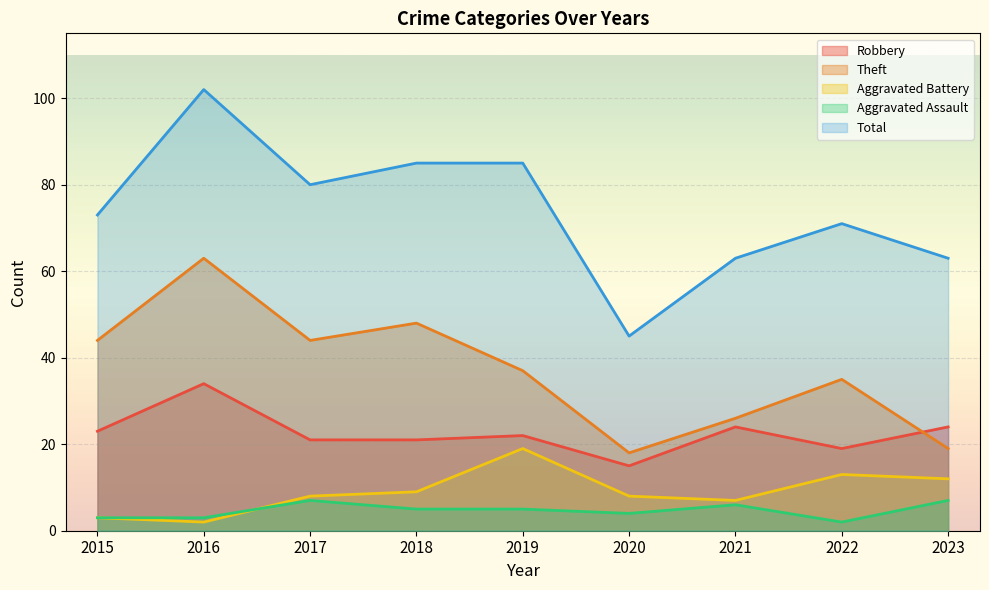

Which series has the widest spread of values?

Total